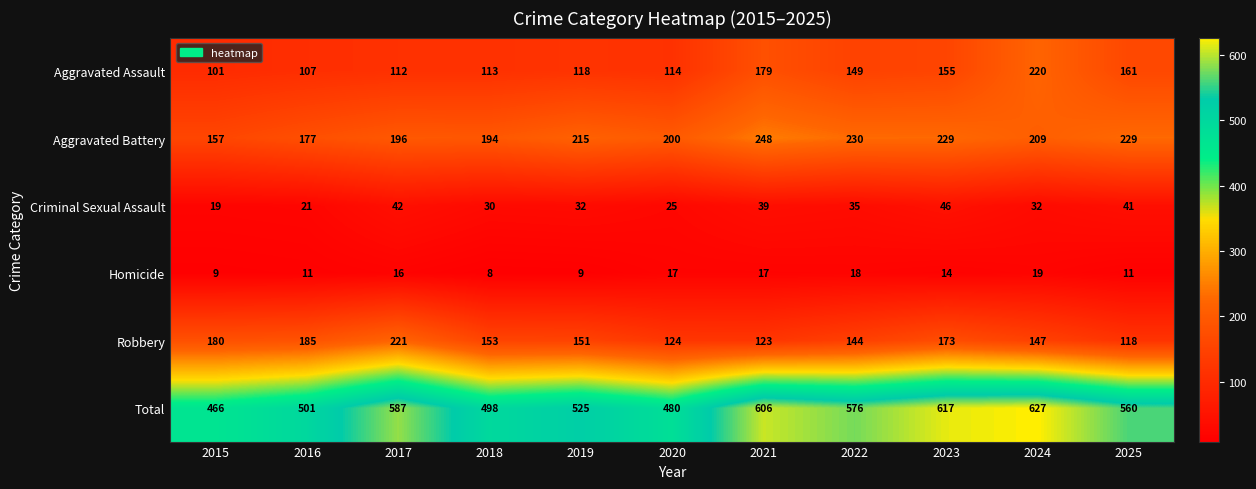

What is the maximum value for Homicide?

19